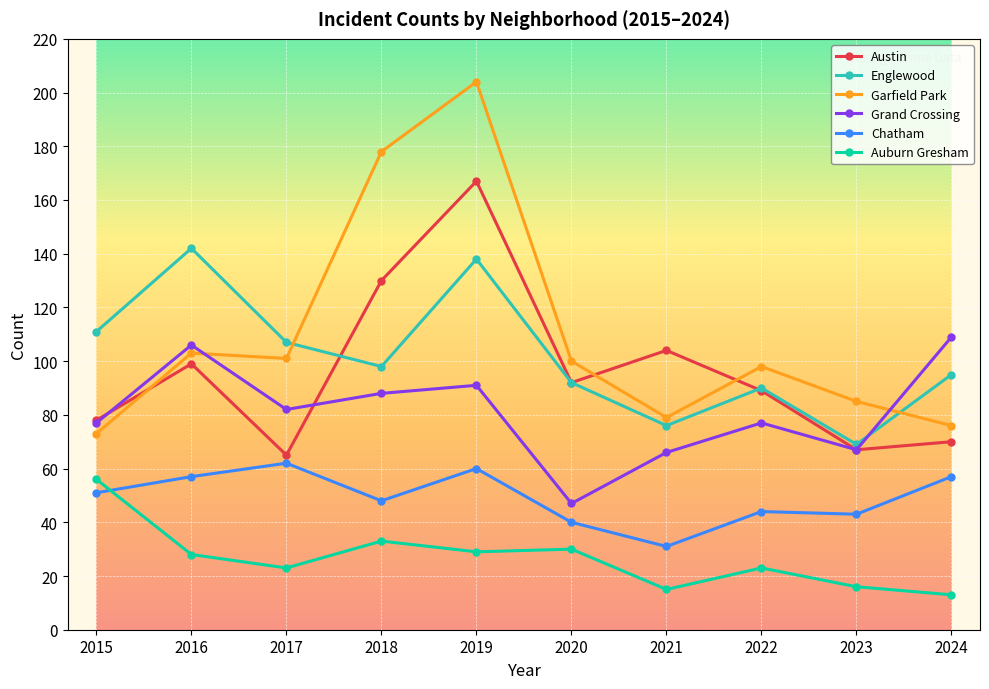

In Auburn Gresham, how many points are lower than both neighbors (excluding endpoints)?

3